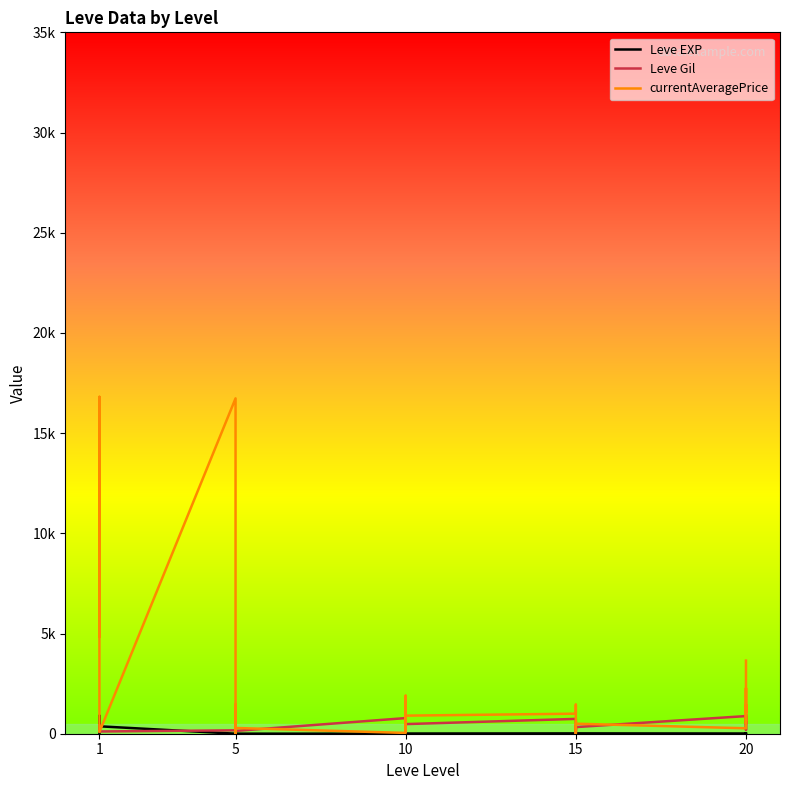

True or false: currentAveragePrice has a value of 51.4 at 10.

False